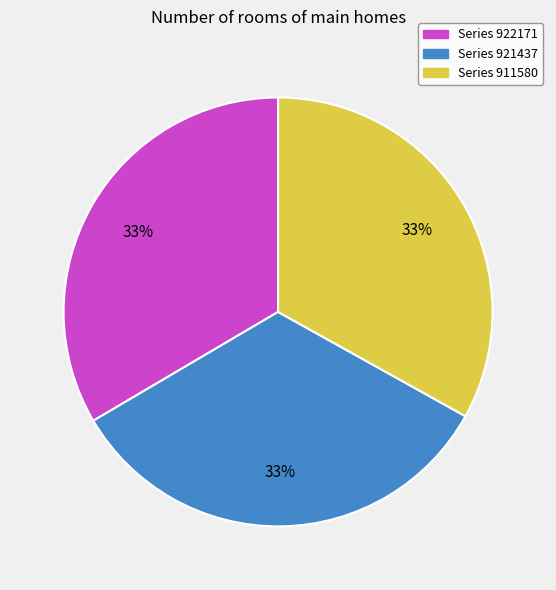

Is there a majority slice in this chart?

No